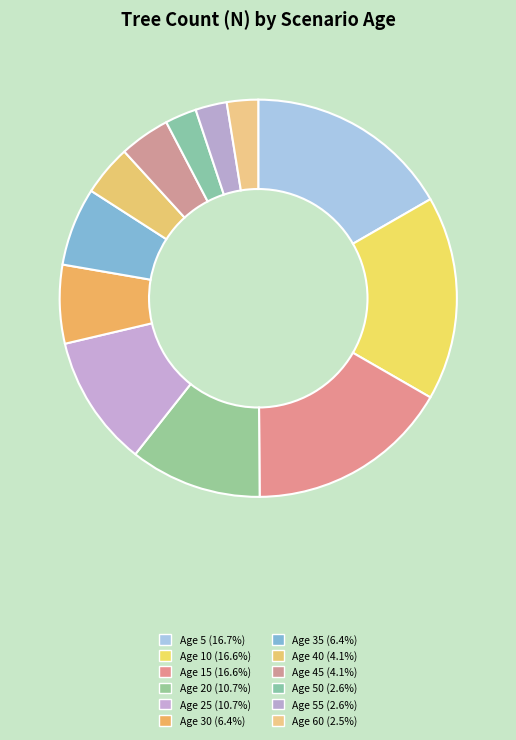

How many slices are in this pie chart?

12